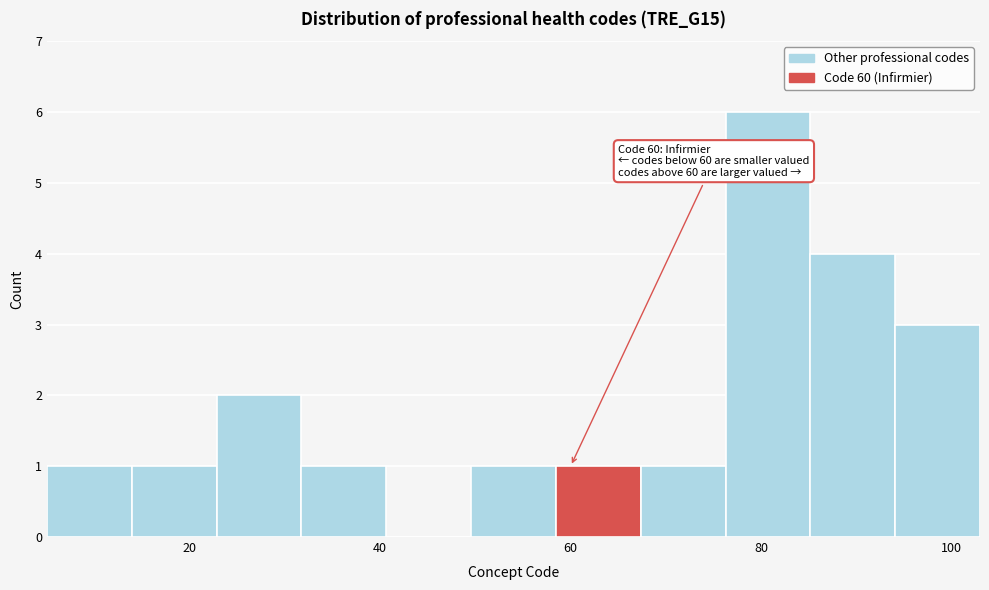

Which range on the x-axis has the tallest bar?

76 to 86